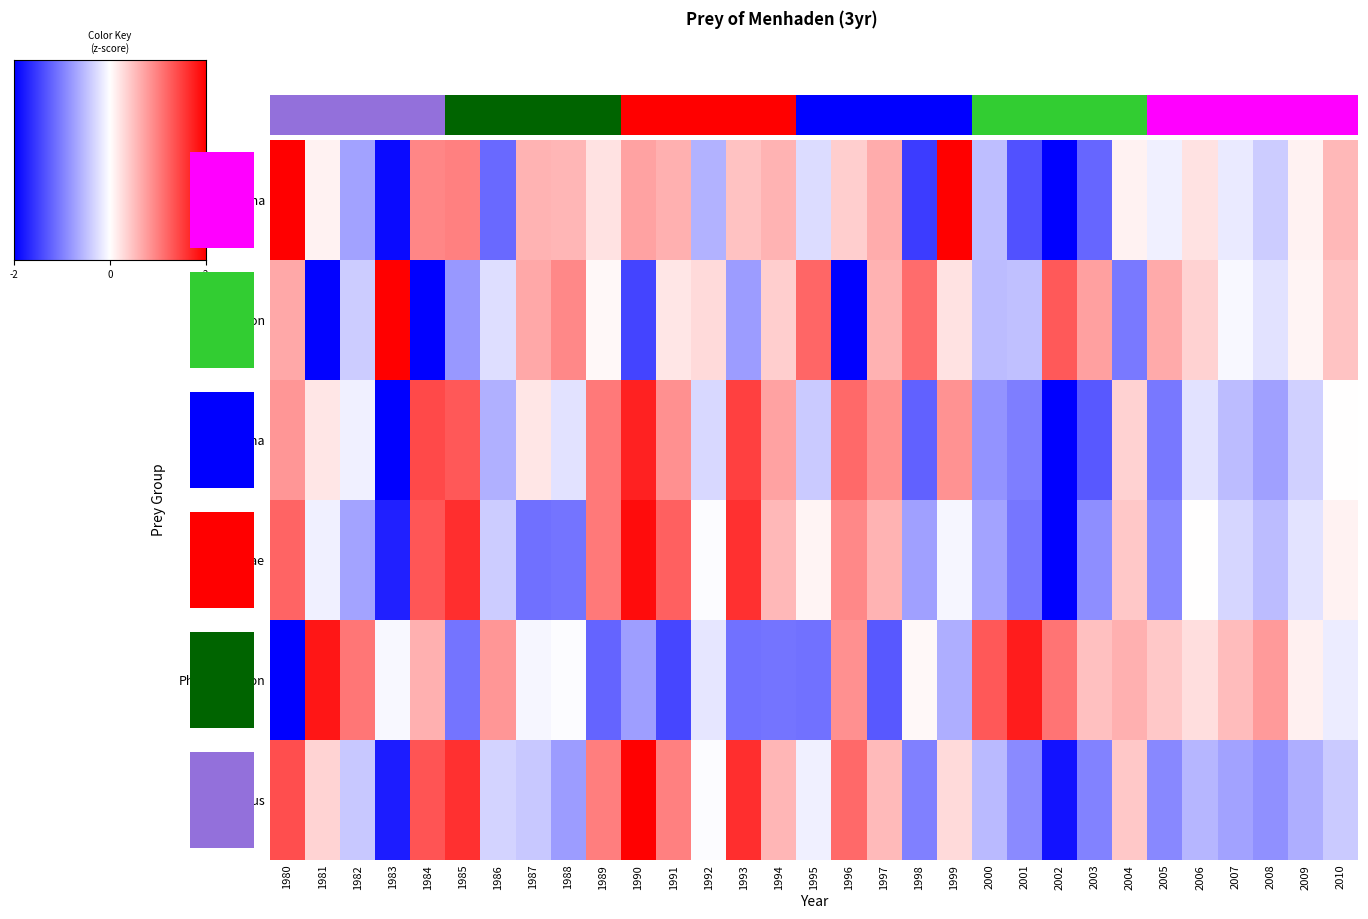

Is it true that Zooplankton equals -0.8 at 1993?

True